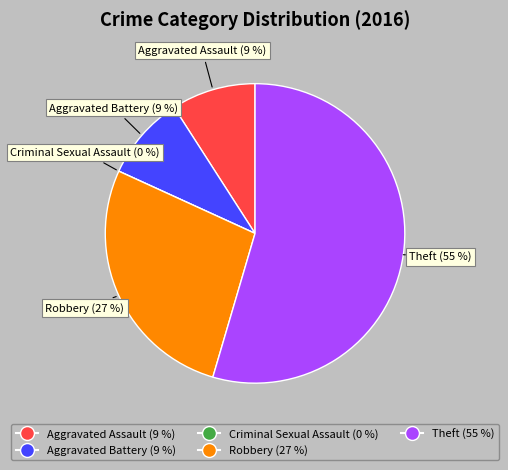

Count the number of slices in the pie.

5